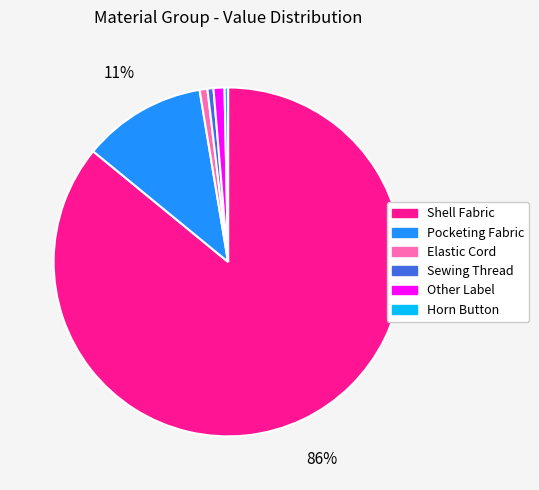

Which slice is the largest?

Shell Fabric